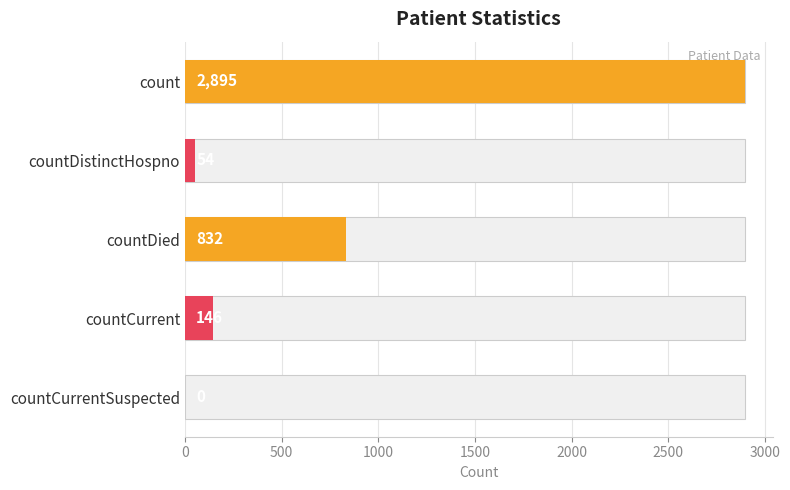

What is the difference between the values at countDied and countCurrent?

686